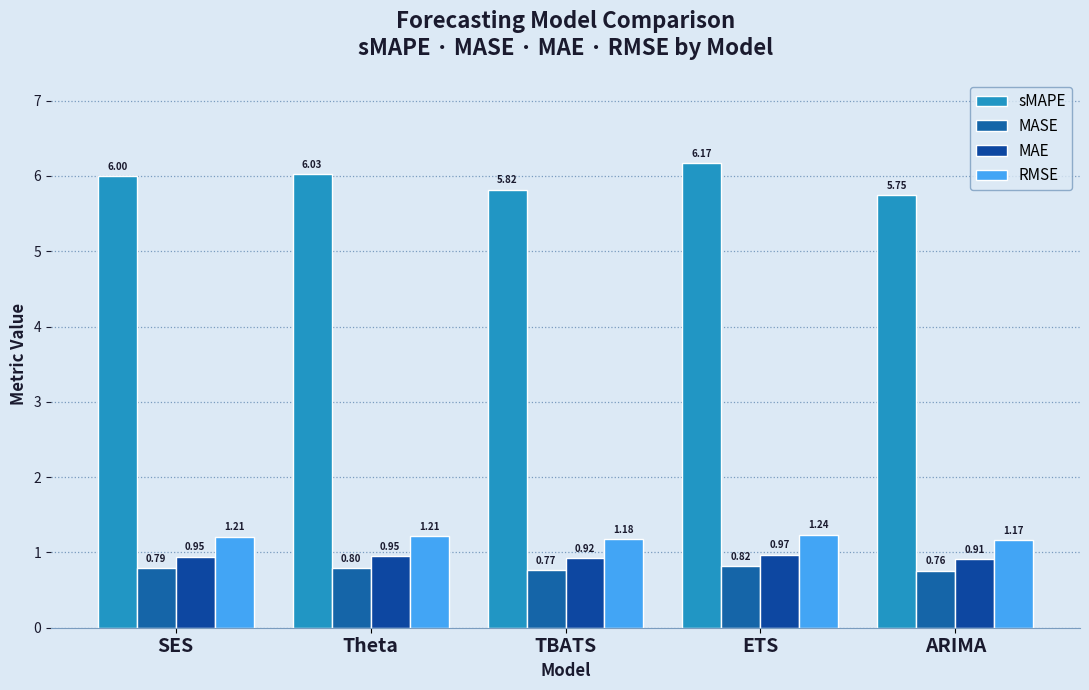

What is the value of the MAE bar at the 3rd from the left?

0.9